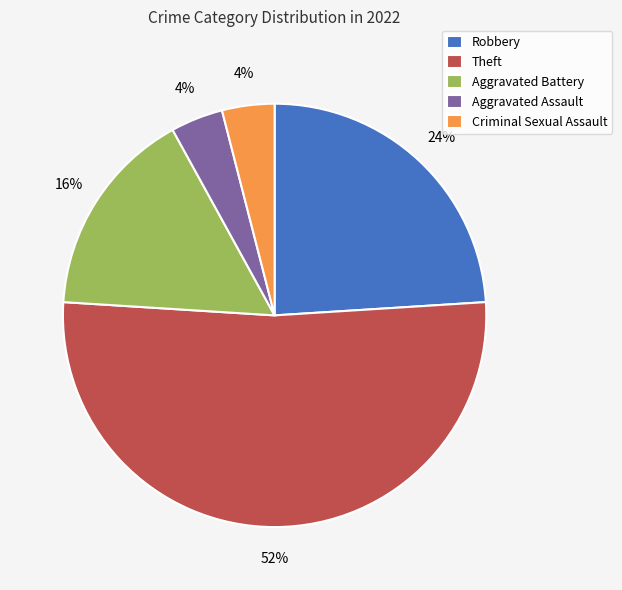

How many slices are in this pie chart?

5